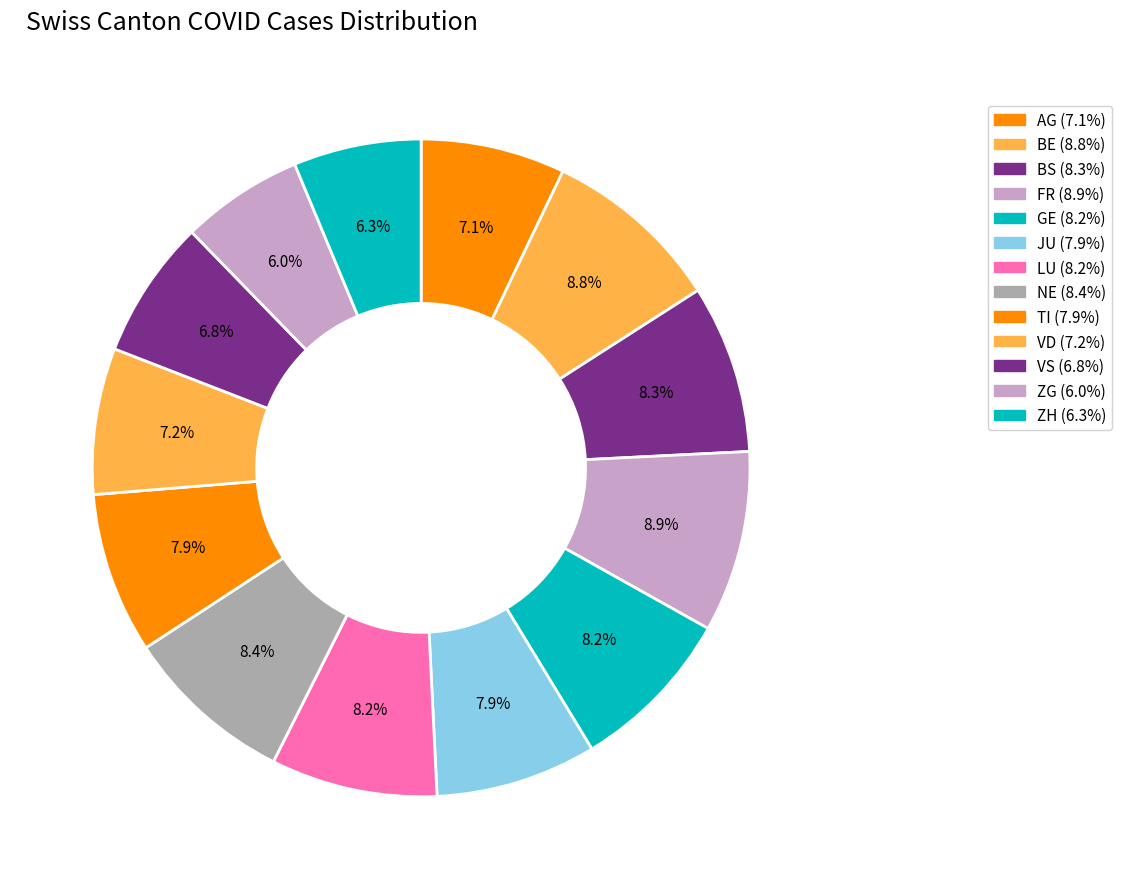

Is it true that FR is 9% of the pie?

True